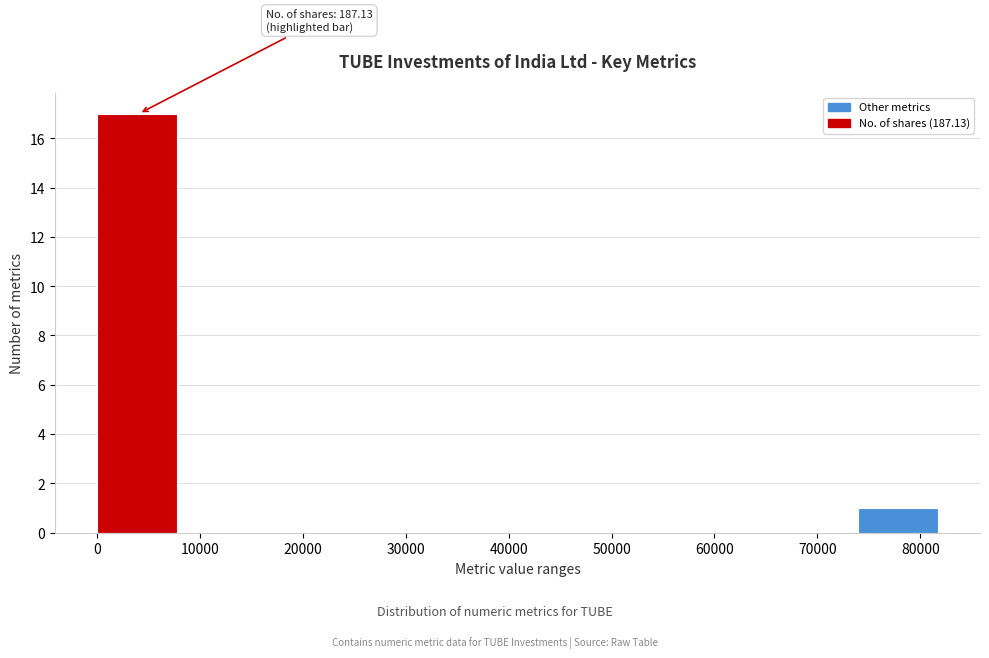

Over which range of the x-axis is the bar tallest?

0 to 8000